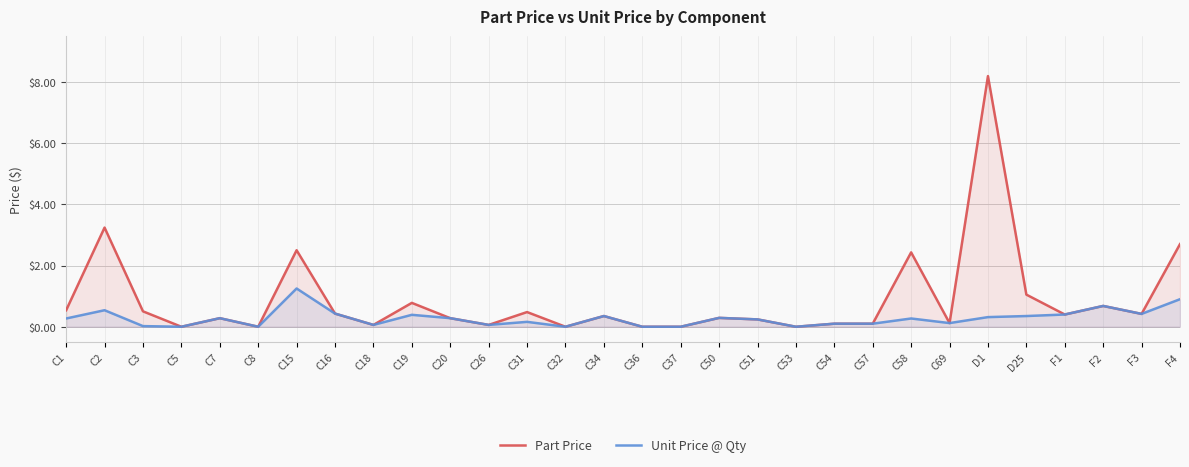

How many data points does each series have?

30